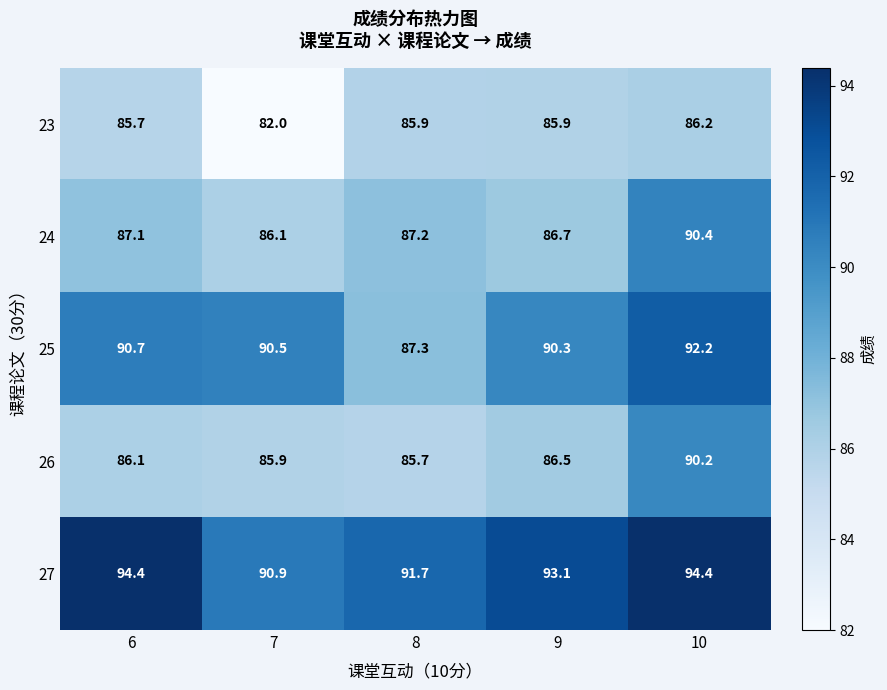

Reading right to left, list all the values displayed in this chart.

23: 86.2	85.9	85.9	82.0	85.7
24: 90.4	86.7	87.2	86.1	87.1
25: 92.2	90.3	87.3	90.5	90.7
26: 90.2	86.5	85.7	85.9	86.1
27: 94.4	93.1	91.7	90.9	94.4